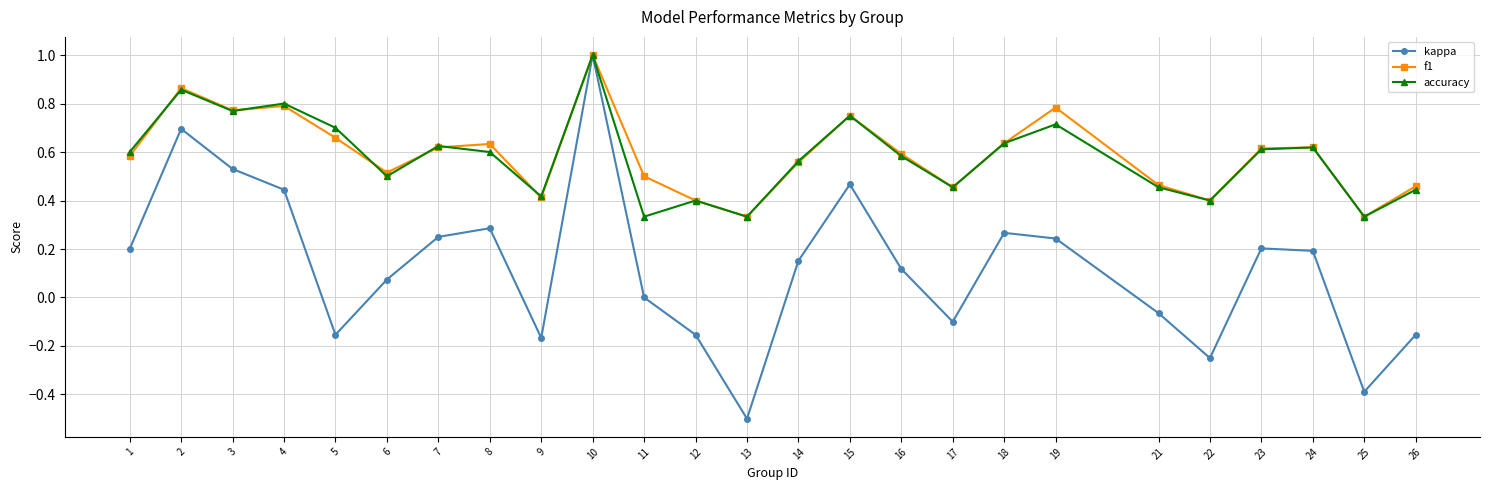

How many series are shown in this chart?

3